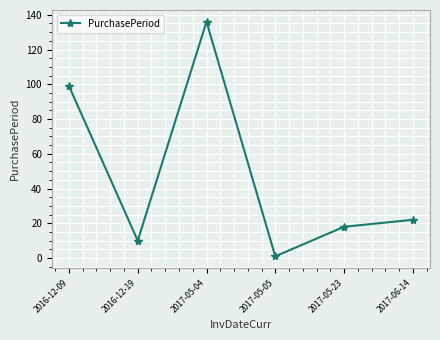

Does the chart display data point markers on the line(s)?

Yes